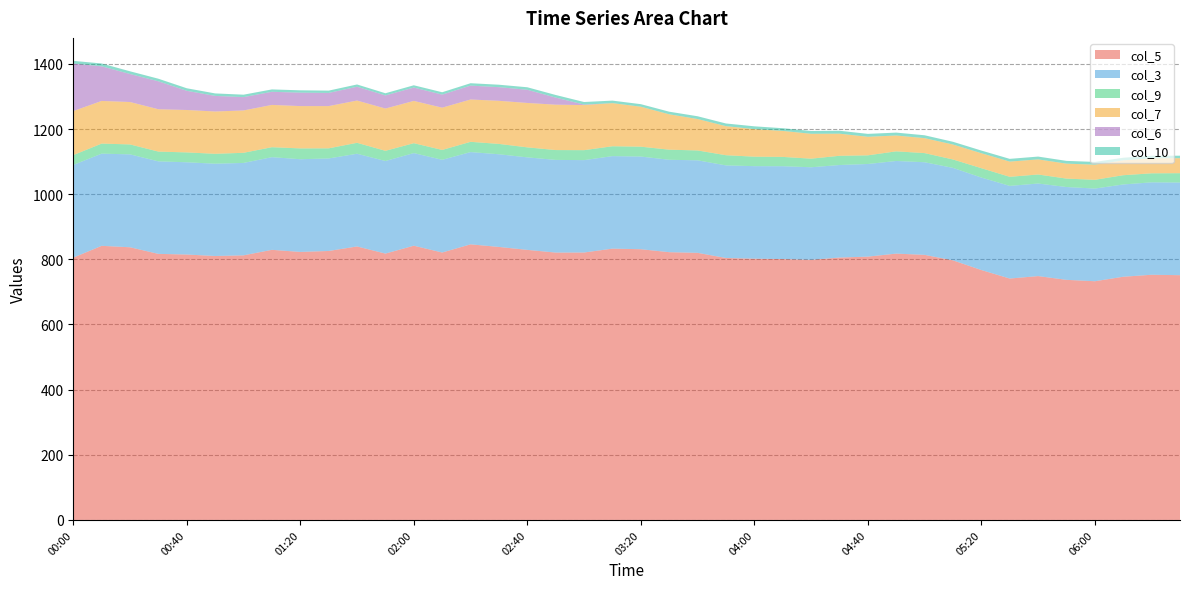

Reading left to right, list all the values displayed in this chart.

col_5: 805.3	841.5	837.1	816.8	814.8	810.3	812.3	829.2	822.8	825.7	839.6	817.7	841.9	821.0	846.1	838.1	829.1	820.8	821.0	832.9	831.1	822.0	820.0	804.2	802.1	800.9	798.6	805.5	808.4	817.6	813.8	796.9	767.2	741.1	748.6	737.1	732.8	746.6	752.7	751.4
col_3: 284.5	283.0	285.2	284.0	283.2	283.3	283.7	284.5	284.6	284.0	284.6	284.2	284.3	284.6	283.2	284.5	284.0	284.5	283.6	284.0	284.5	283.7	284.0	284.2	284.0	285.0	284.1	284.1	284.3	284.4	284.3	283.9	283.9	284.4	284.2	284.9	284.5	283.3	283.7	284.4
col_9: 30.2	30.9	30.5	30.0	30.3	30.4	31.1	30.6	33.2	31.1	33.6	31.3	30.4	30.3	31.5	31.8	30.7	30.2	30.6	30.3	30.3	31.0	30.3	31.3	29.1	28.6	26.4	28.3	26.6	29.6	28.1	25.8	28.8	27.9	27.7	25.9	26.9	28.4	27.7	28.7
col_7: 135.2	130.9	130.2	130.0	130.2	129.9	130.0	129.8	129.9	129.7	129.7	129.8	129.8	129.7	129.9	132.3	136.3	139.3	138.4	132.4	122.7	108.6	96.5	89.2	84.6	79.8	76.4	67.9	57.0	48.6	45.9	45.9	45.9	46.7	46.4	45.9	46.5	45.6	46.2	46.0
col_6: 145.9	106.3	86.0	85.8	58.9	47.9	41.0	40.3	41.3	40.4	42.4	40.2	41.0	40.2	42.7	41.9	40.5	21.8	1.5	0.0	0.0	0.0	0.0	0.0	0.0	0.0	0.0	0.0	0.0	0.0	0.0	0.0	0.0	0.0	0.0	0.0	0.0	0.0	0.0	0.0
col_10: 8.3	8.7	8.3	7.9	7.8	7.6	7.4	7.3	7.1	7.1	7.0	6.7	7.0	7.2	7.3	7.5	7.7	8.0	7.9	7.7	7.8	8.0	8.5	8.2	8.6	8.3	8.5	9.0	8.9	8.9	8.8	8.4	8.2	8.4	8.6	8.5	8.4	8.0	7.7	7.7